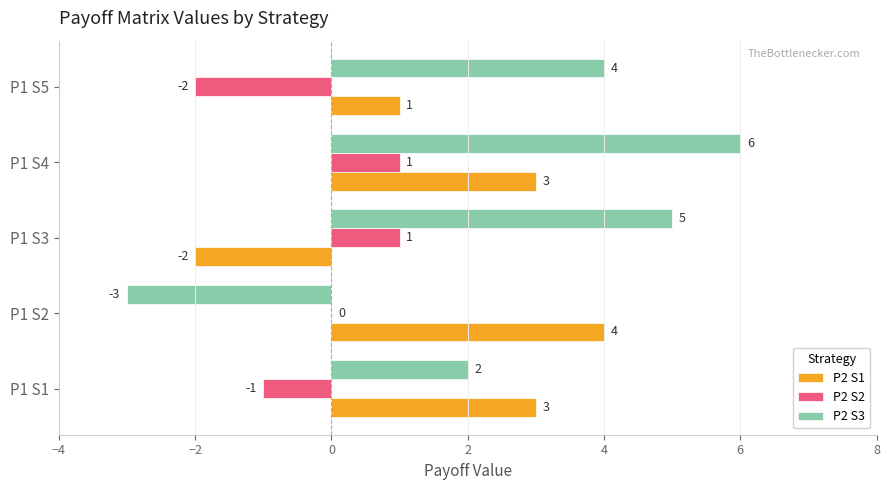

The P2 S2 series shows 0 at P1 S2. True or false?

True